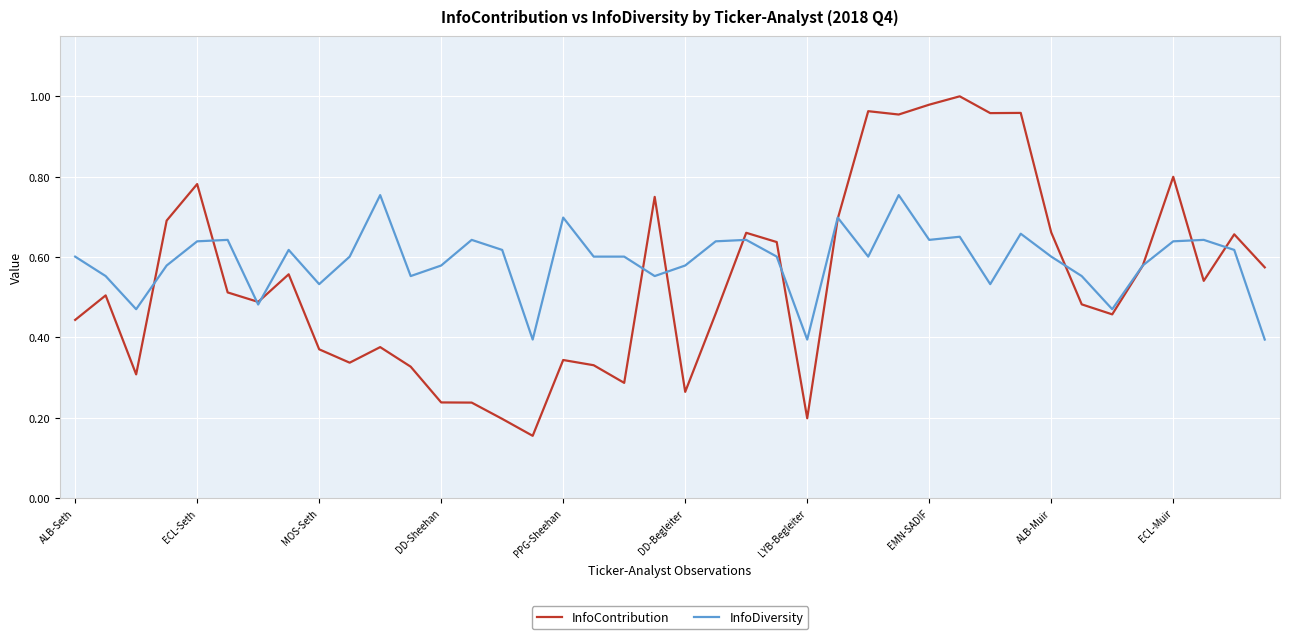

Which series has the largest total across all categories?

InfoDiversity